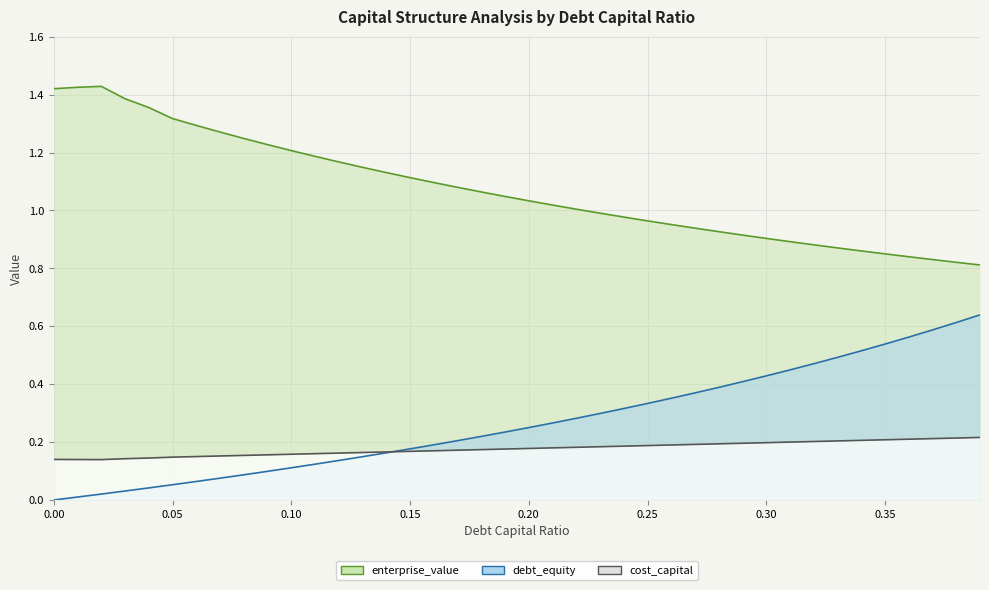

True or false: enterprise_value and cost_capital intersect in this chart.

False